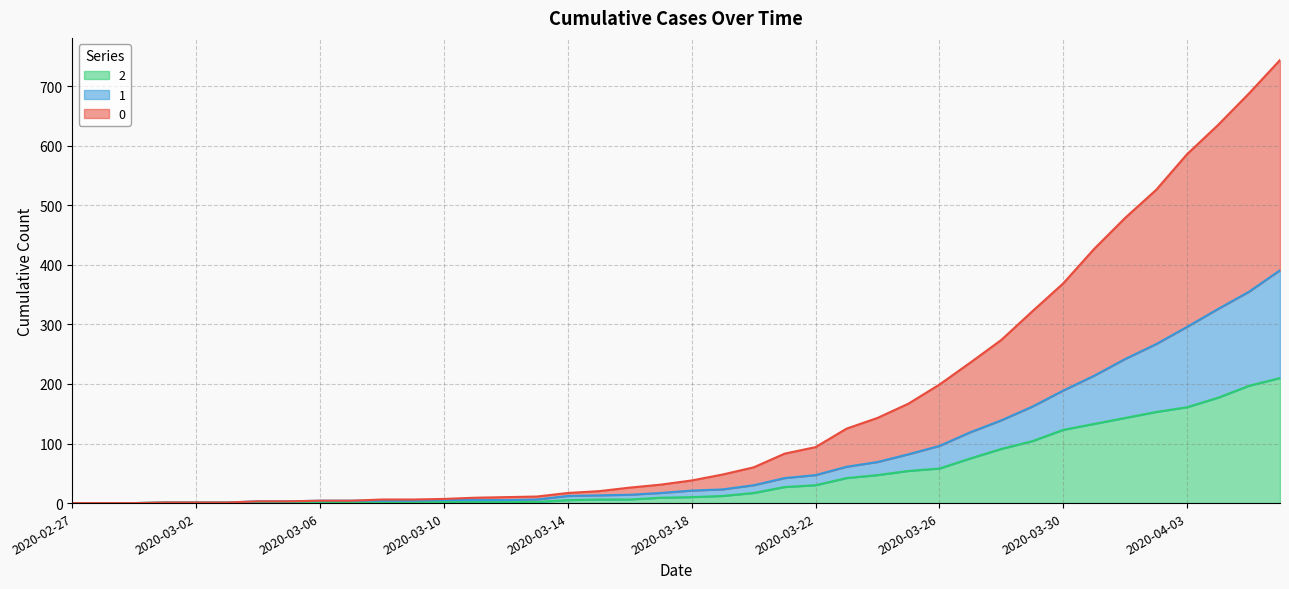

Count the number of categories in the chart.

40